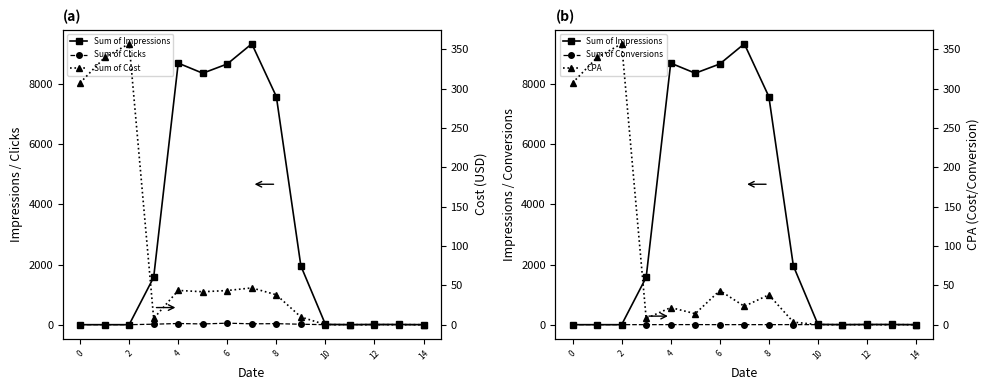

Count the number of data series in this chart.

5